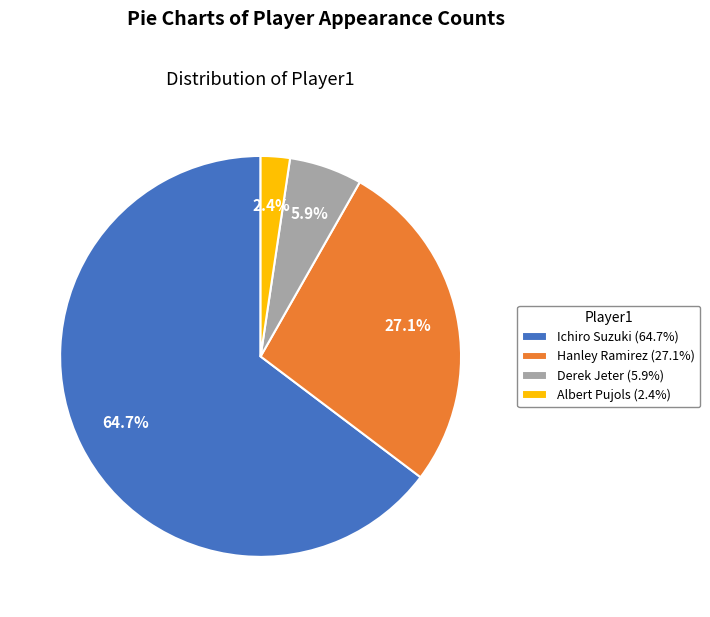

To the nearest percent, what is the average slice percentage?

25%